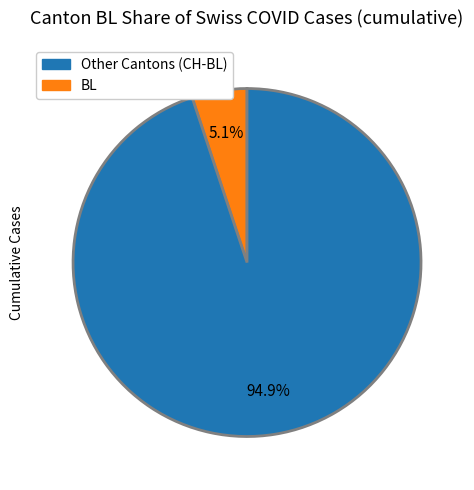

Is there any slice that represents more than half of the pie?

Yes